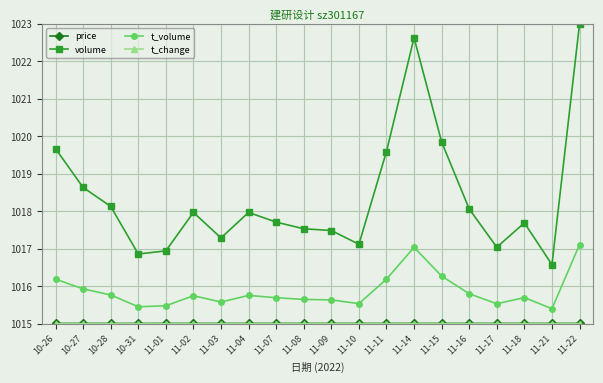

At which category is the sum across all series the highest?

11-22